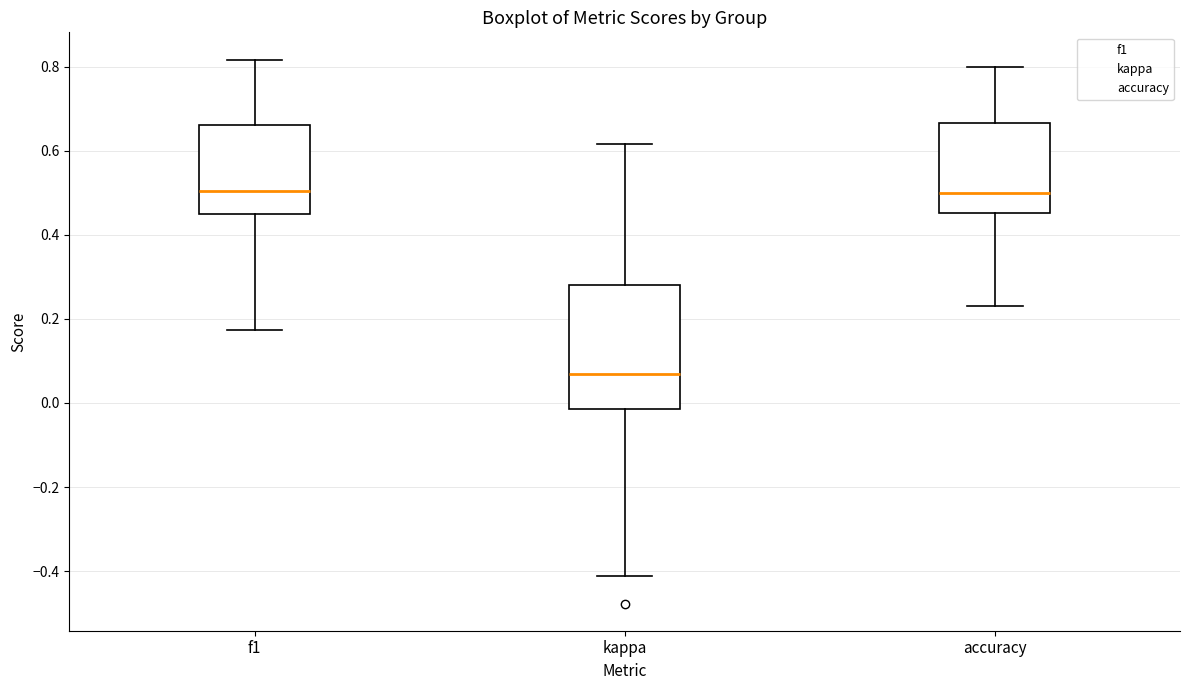

Which box is the tallest, from its lower edge to its upper edge?

kappa